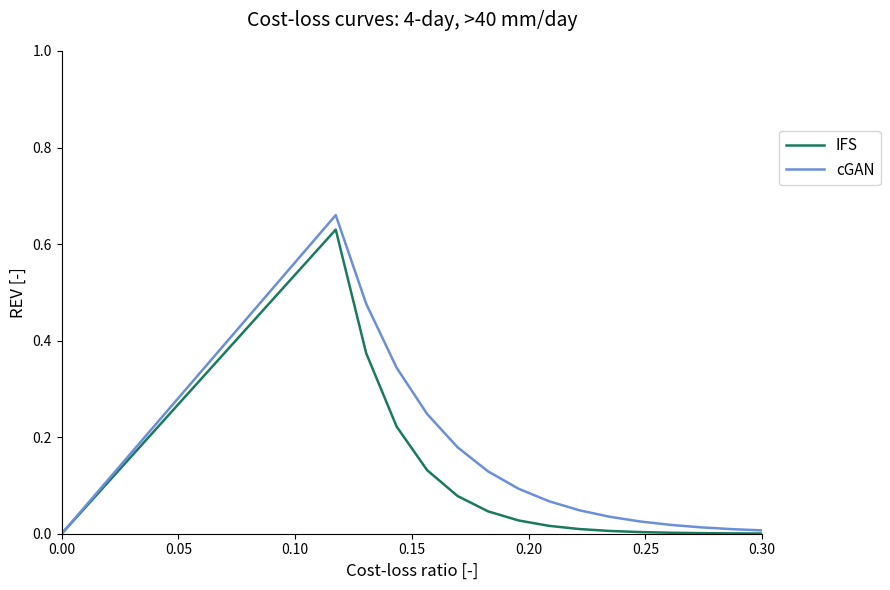

In IFS, how many points are higher than both neighbors (excluding endpoints)?

1